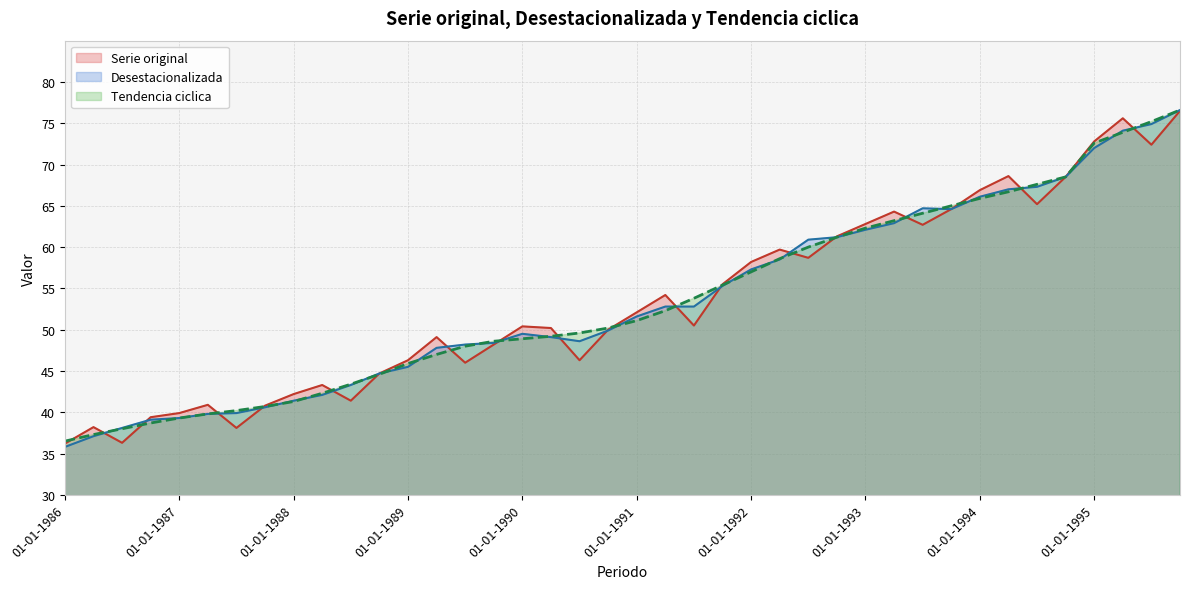

What is the maximum value shown in the chart?

76.6